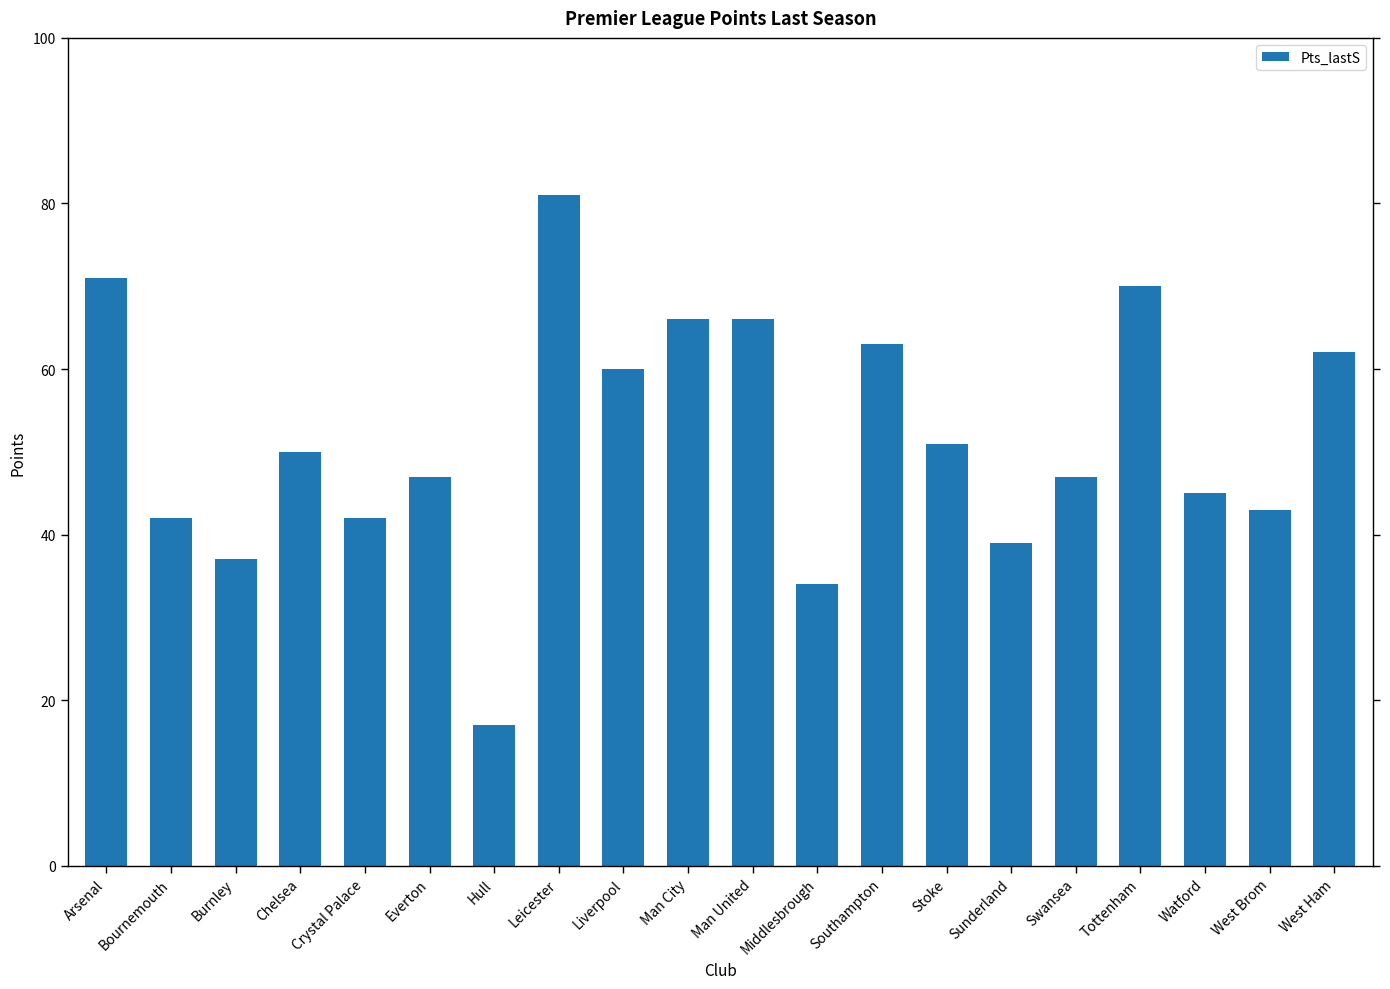

How many bars are there in total?

20